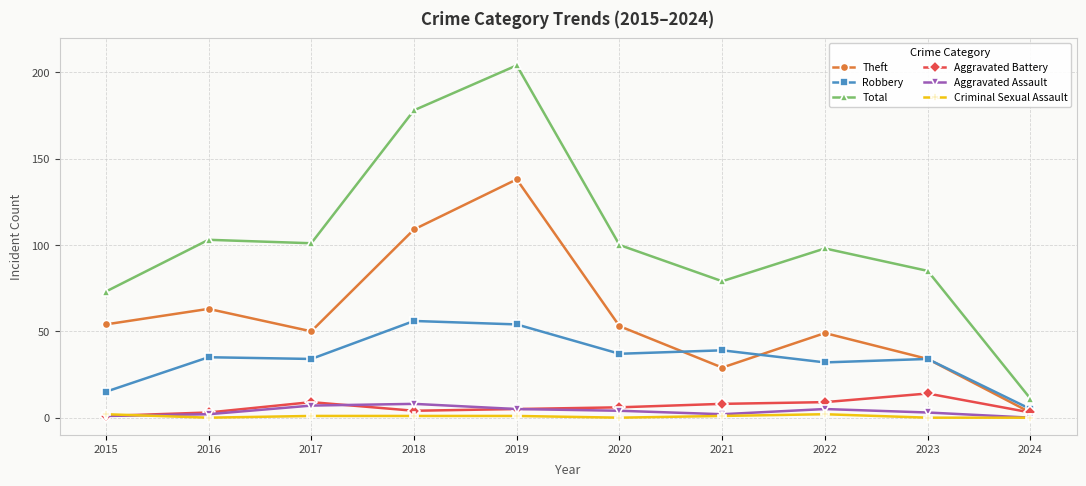

How many data points in Total are less than 100?

5